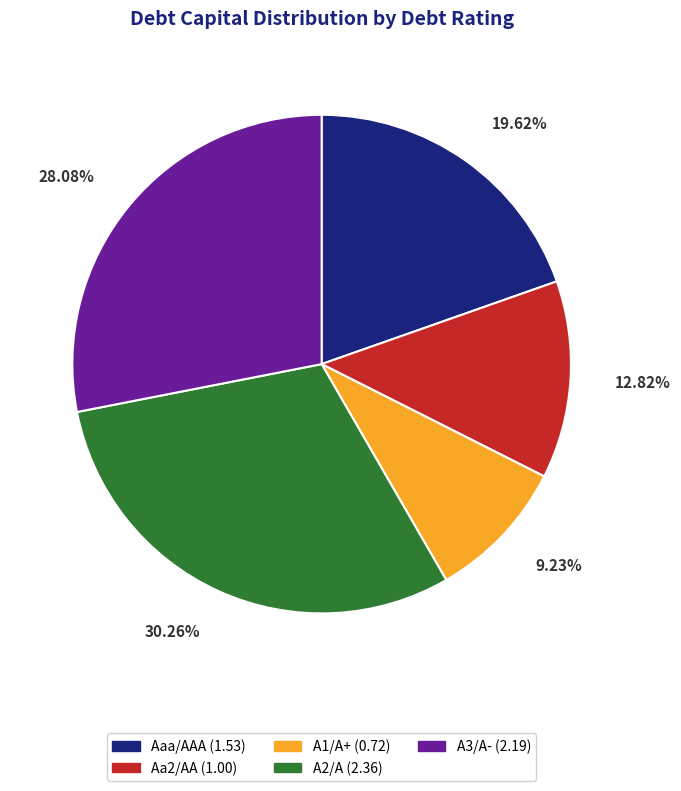

Count the number of slices in the pie.

5